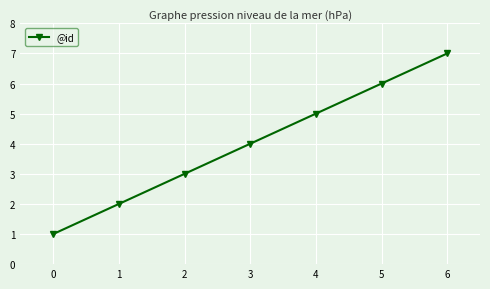

Reading left to right, what are all the values shown in this chart?

0=1	1=2	2=3	3=4	4=5	5=6	6=7